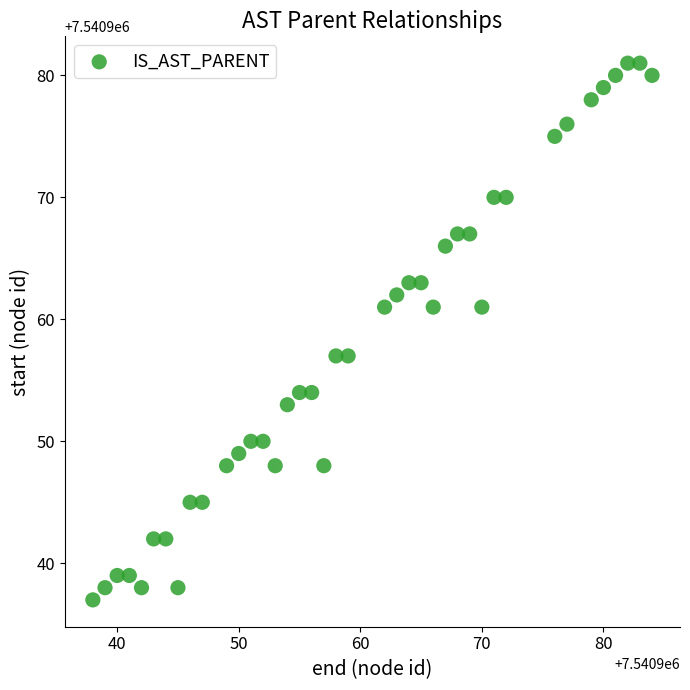

What is the range of X values (max minus min)?

46